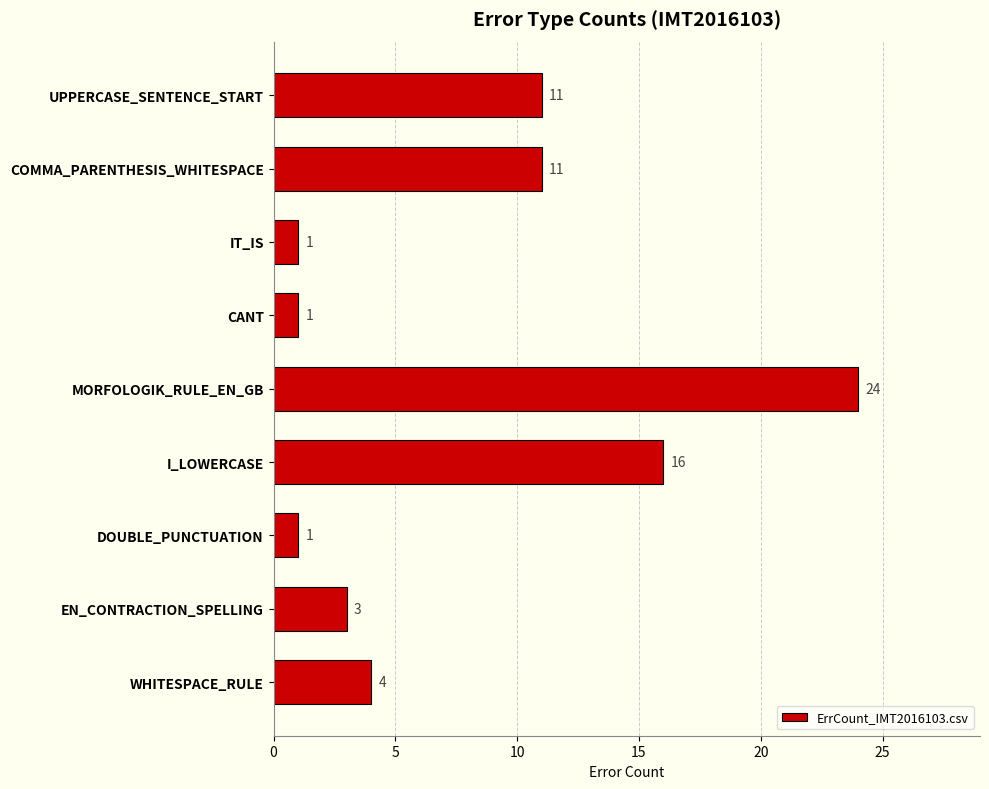

Reading top to bottom, extract all data points from this chart.

11	11	1	1	24	16	1	3	4